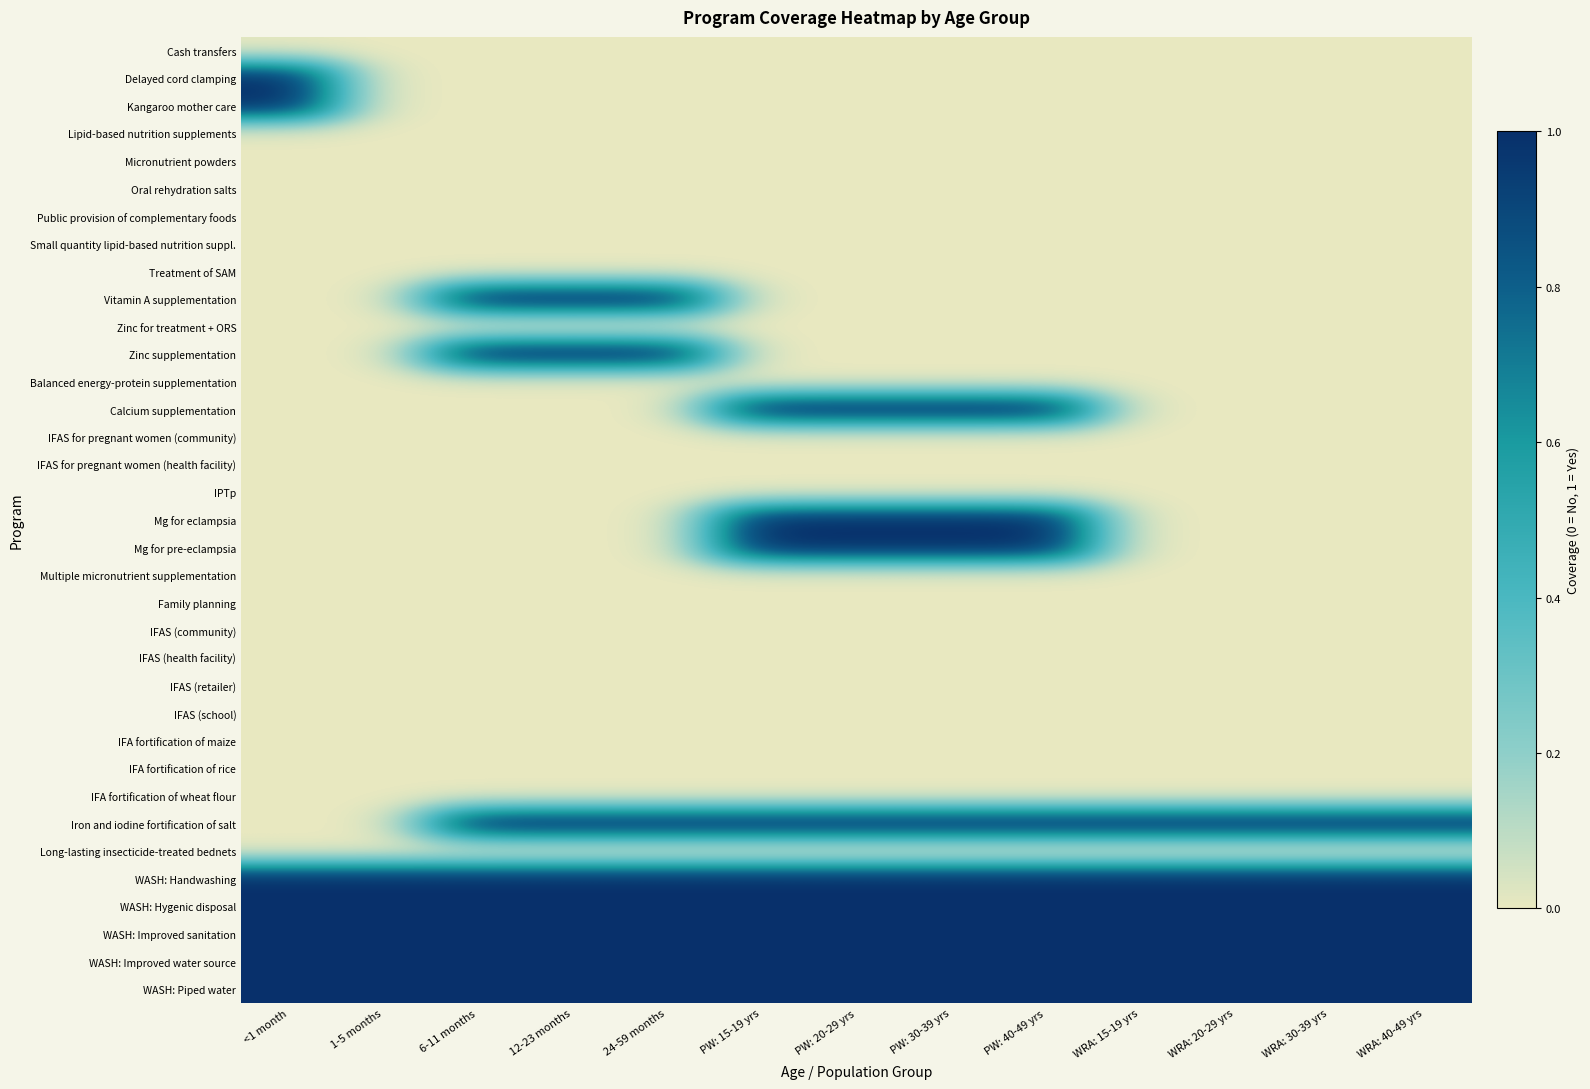

What is the total value across all series at WRA: 40-49 yrs?

6